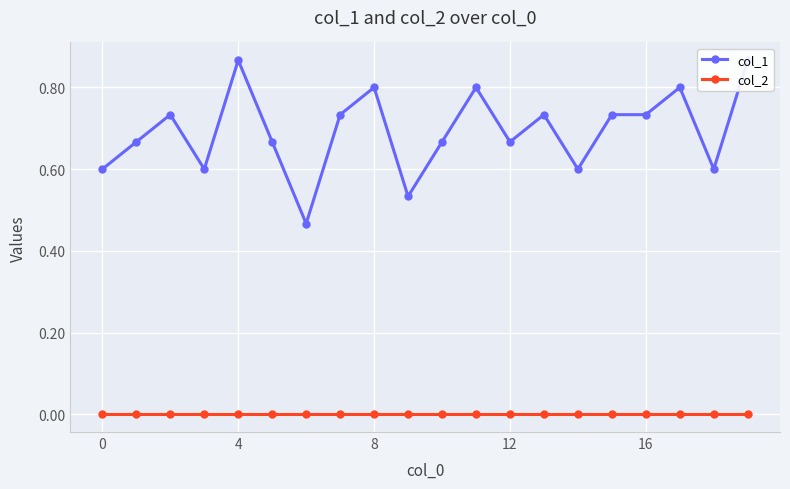

True or false: col_1 has more than 1 interior local peaks.

True